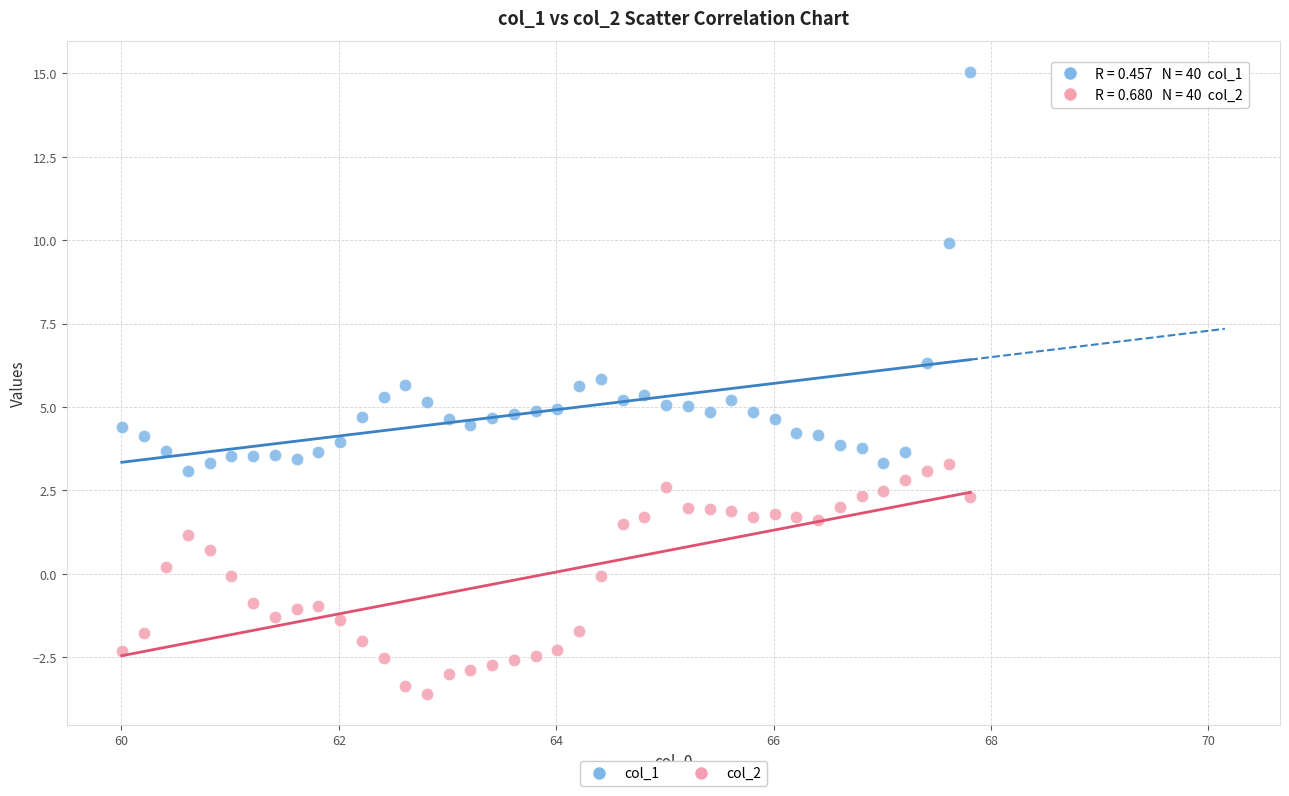

Which series contains the highest Y value?

col_1